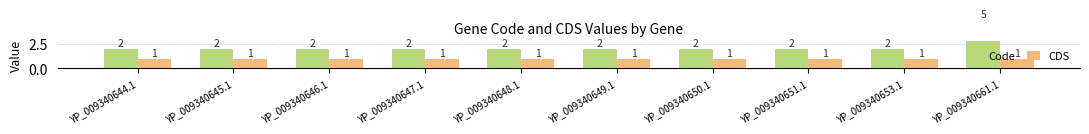

Are the bars horizontal?

No